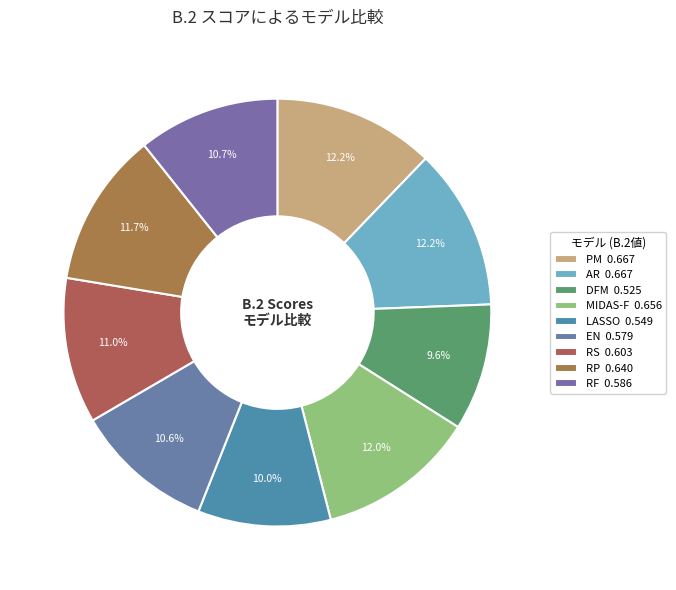

Does MIDAS-F account for over 50% of the chart?

No